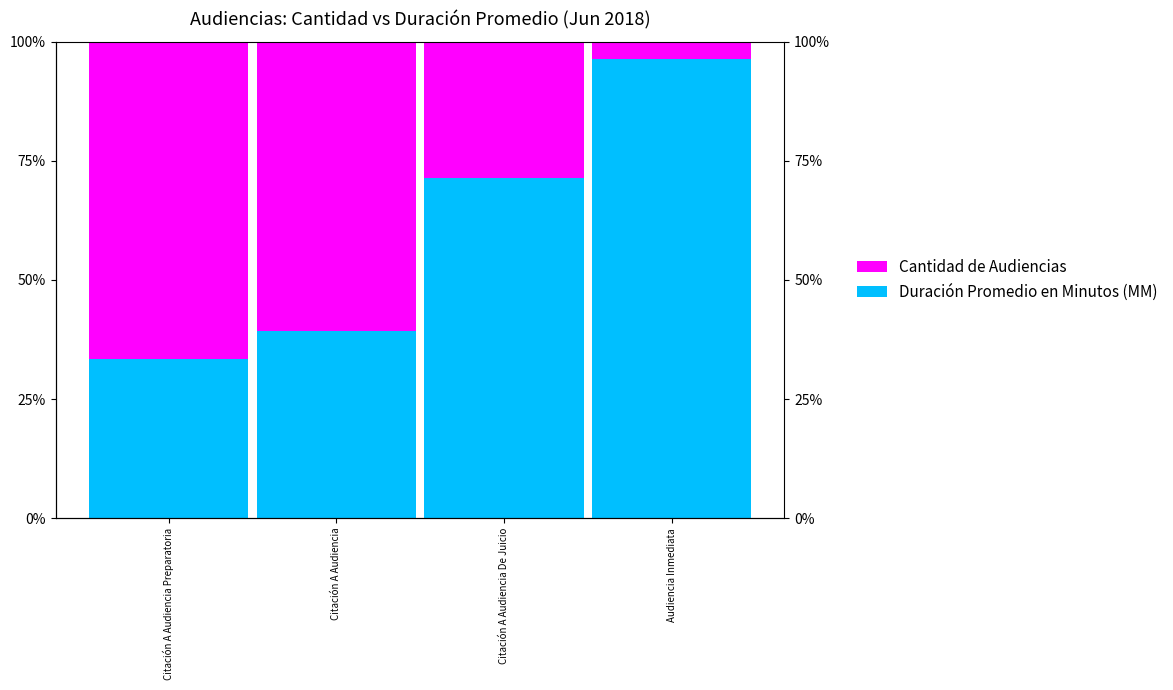

What is the difference between the highest and lowest values at Audiencia Inmediata?

92.6